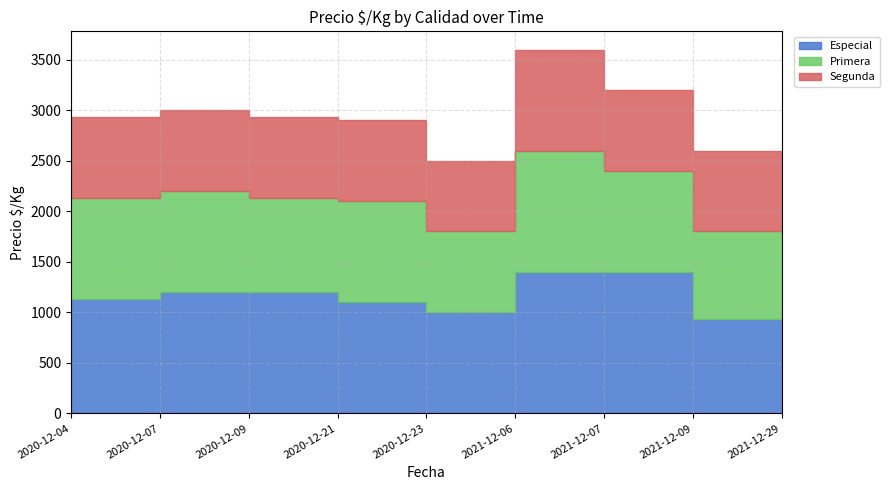

True or false: Especial and Segunda intersect in this chart.

False